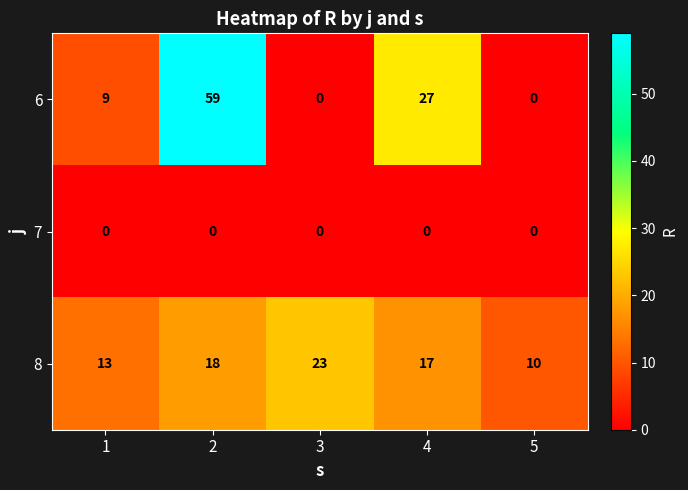

What is the greatest value displayed?

59